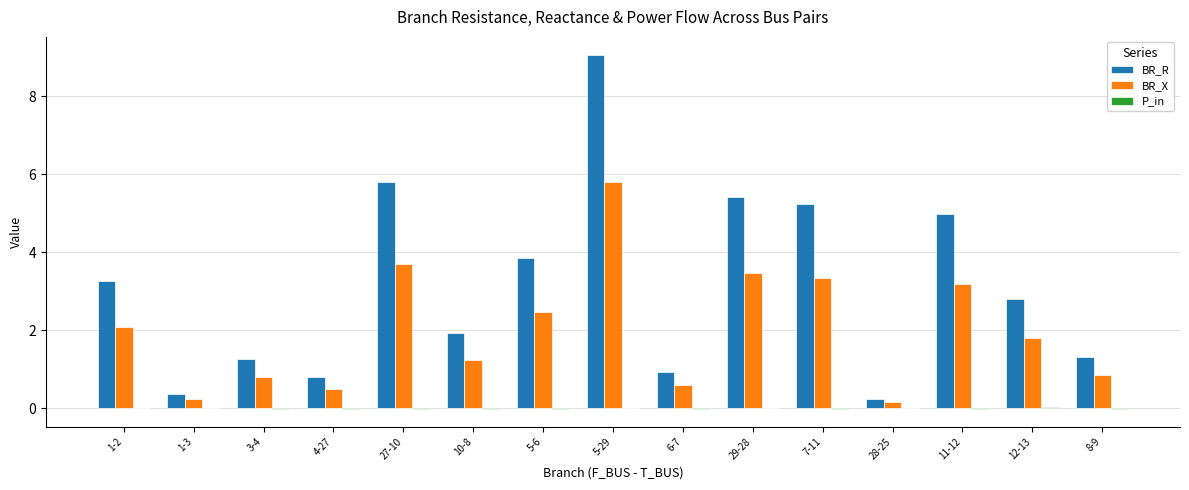

How many values in the BR_X series exceed 1?

9